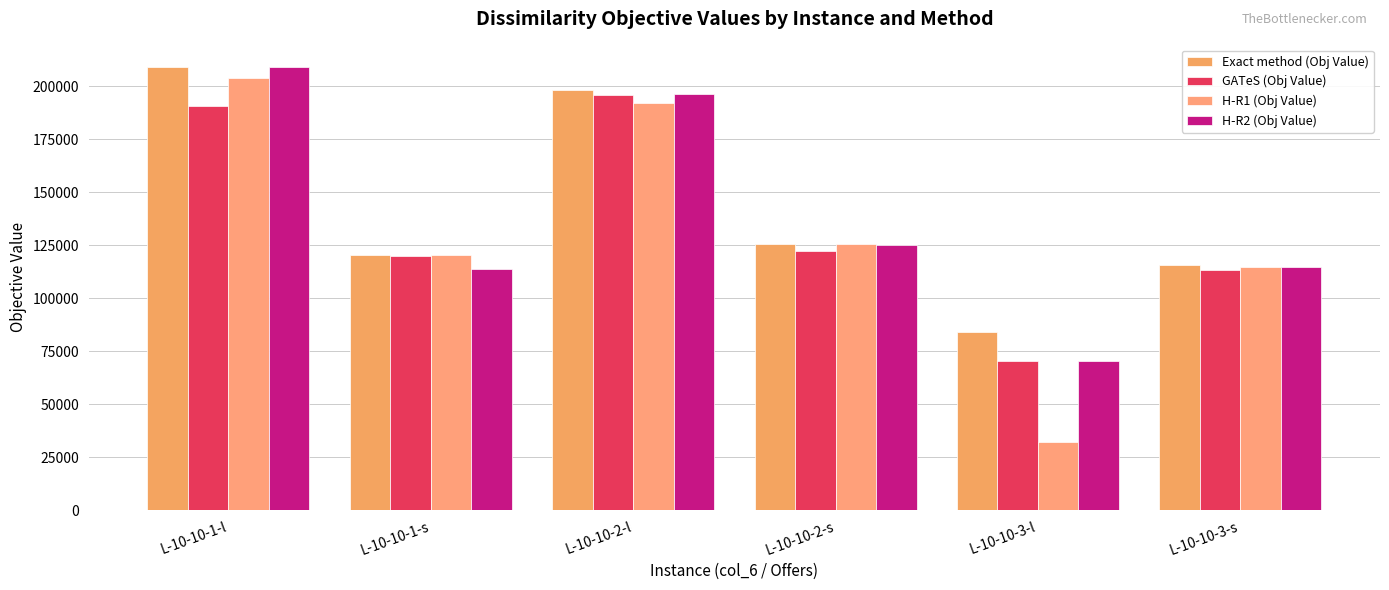

Which has a higher value, L-10-10-3-s or L-10-10-3-l?

L-10-10-3-s